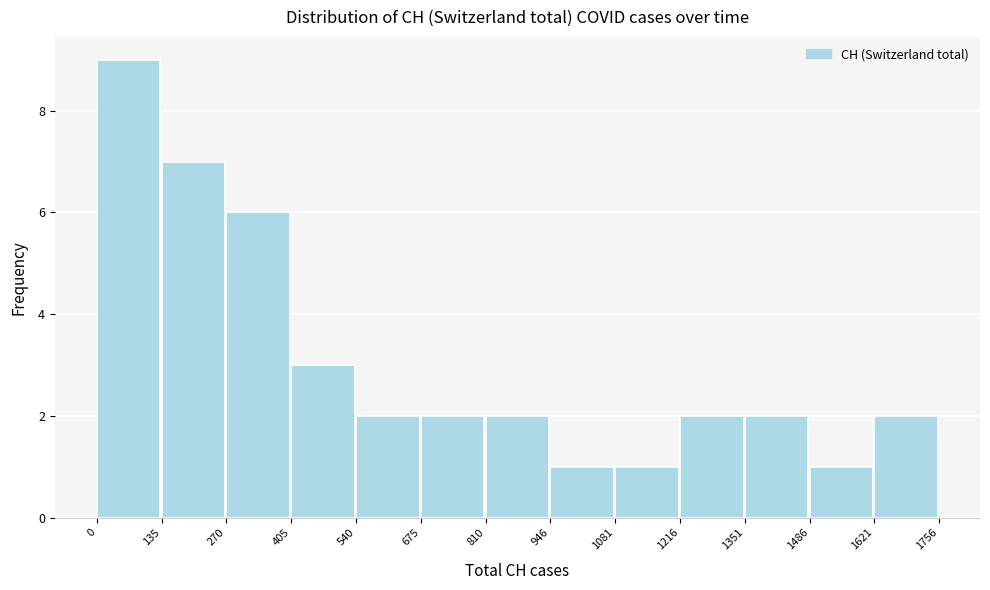

Reading left to right, transcribe this chart: for each bar, give the range it covers on the x-axis and its height. The values are not printed on the chart, so give them approximately, as read against the axis.

0 to 135: 9
135 to 270: 7
270 to 405: 6
405 to 540: 3
540 to 675: 2
675 to 810: 2
810 to 946: 2
946 to 1081: 1
1081 to 1216: 1
1216 to 1351: 2
1351 to 1486: 2
1486 to 1621: 1
1621 to 1756: 2